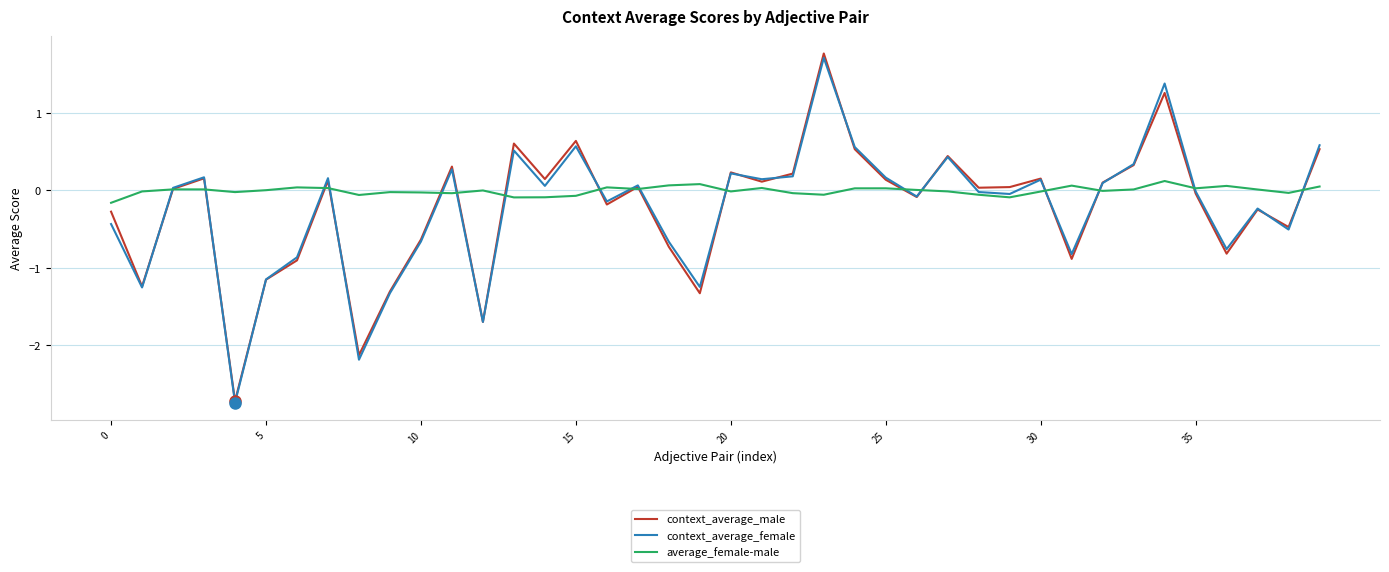

What is the smallest value displayed?

-2.7